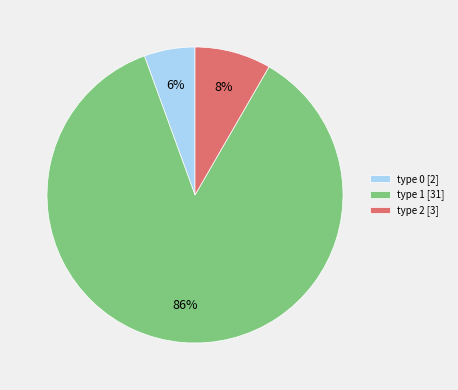

Which has a higher value, type 0 [2] or type 2 [3]?

type 2 [3]